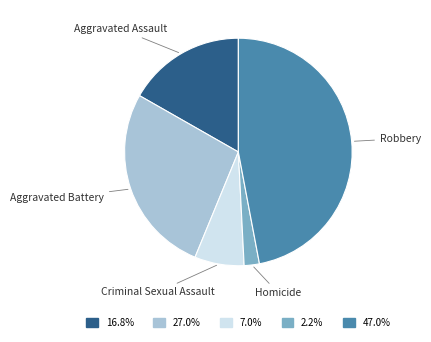

Approximately how many times larger is the value at 7.0% compared to 2.2%?

3.2